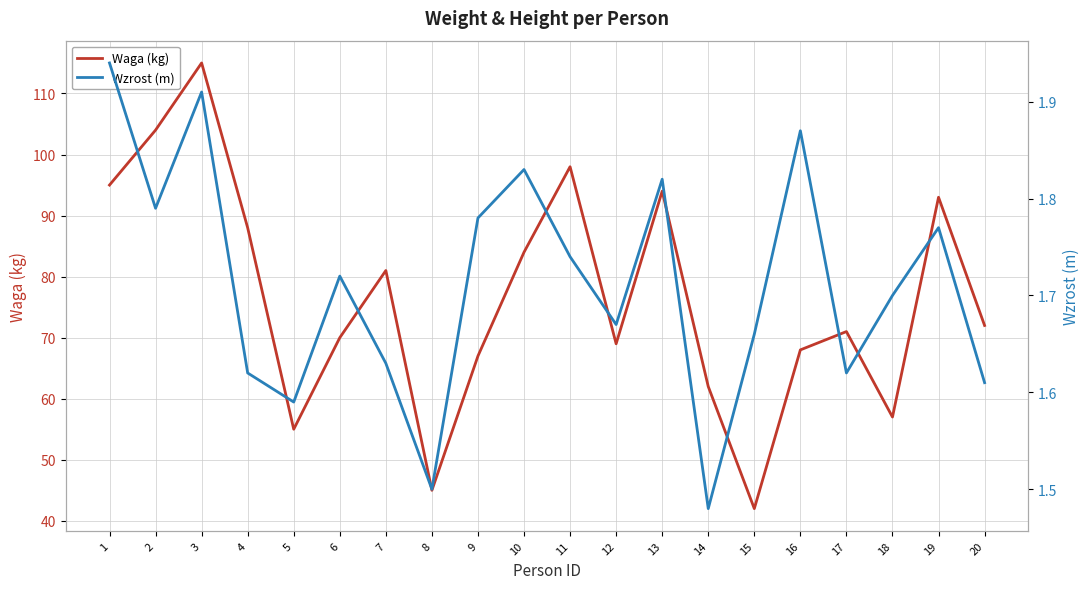

What is the sum of all Wzrost (m) values?

34.2